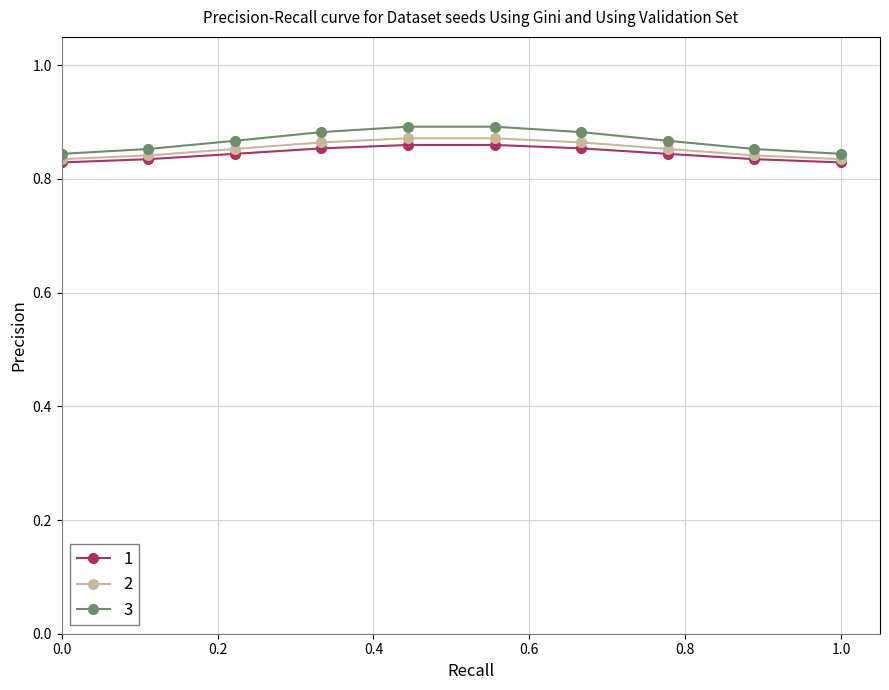

Which series has the largest range (max minus min)?

3